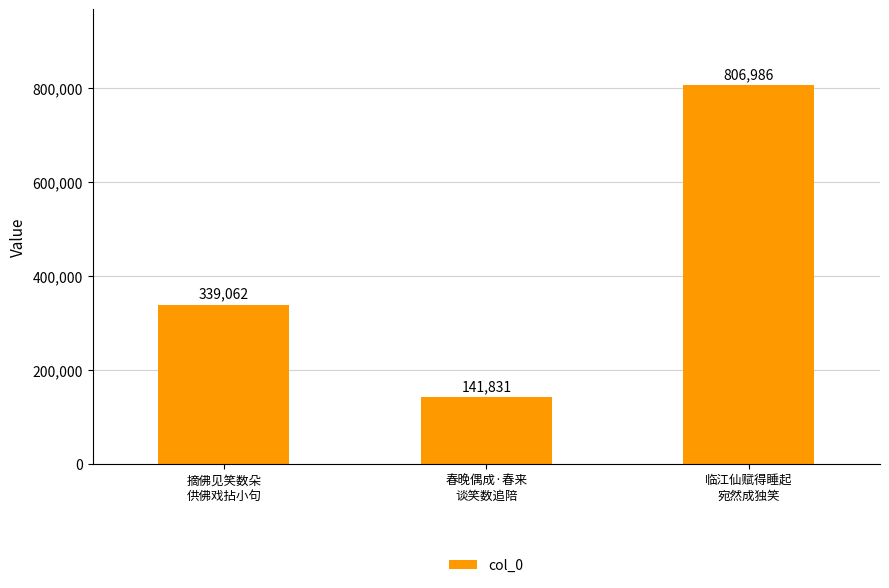

Rank the categories by value from highest to lowest.

临江仙赋得睡起
宛然成独笑, 摘佛见笑数朵
供佛戏拈小句, 春晚偶成·春来
谈笑数追陪